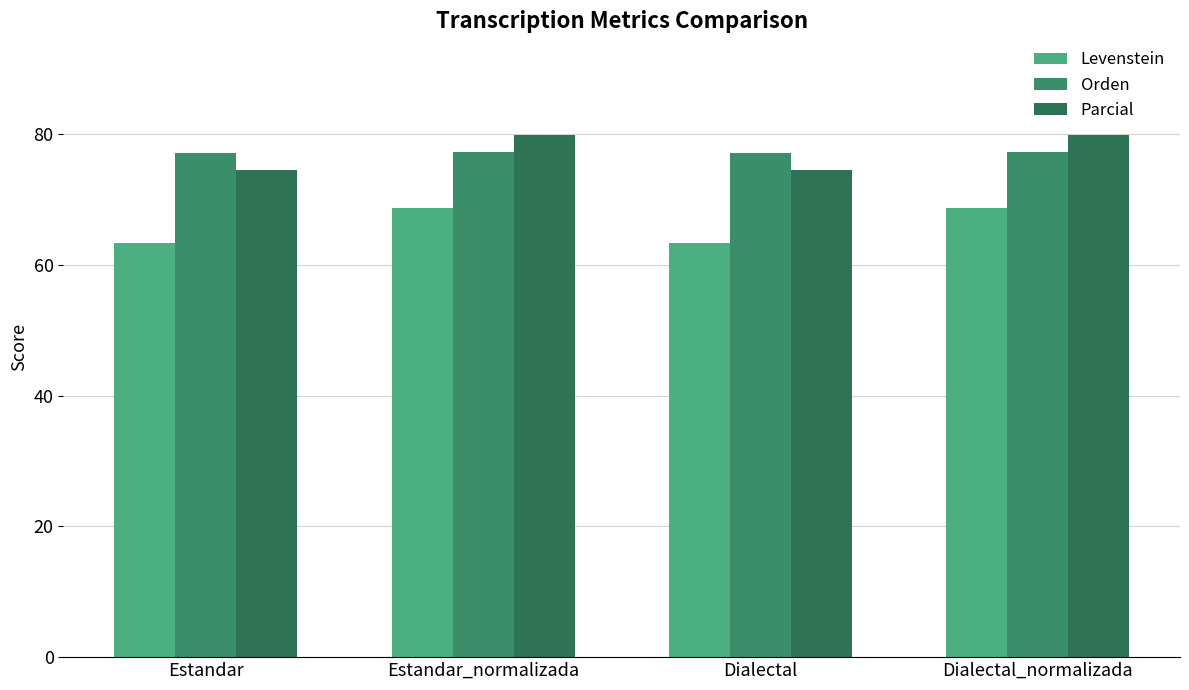

What is the sum of the Parcial values at Estandar_normalizada and Dialectal_normalizada?

159.7